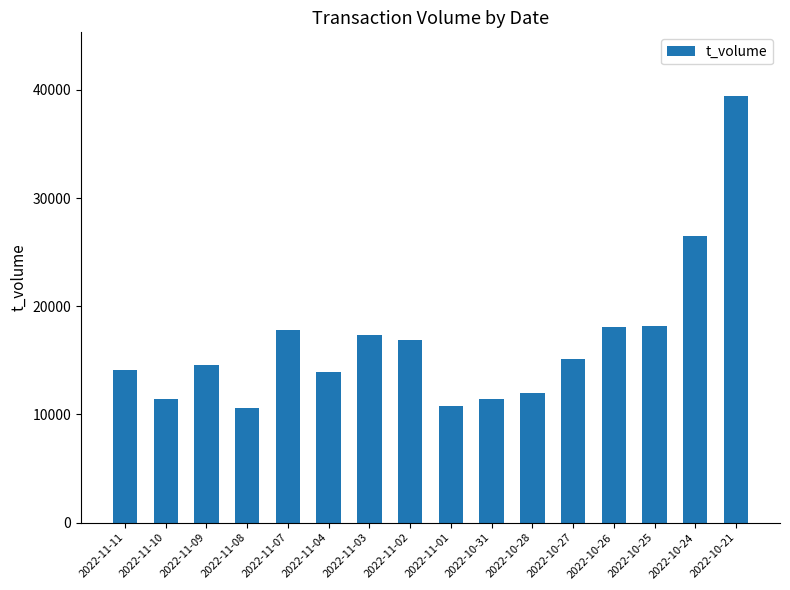

What is the value of the 10th bar from the left?

11468